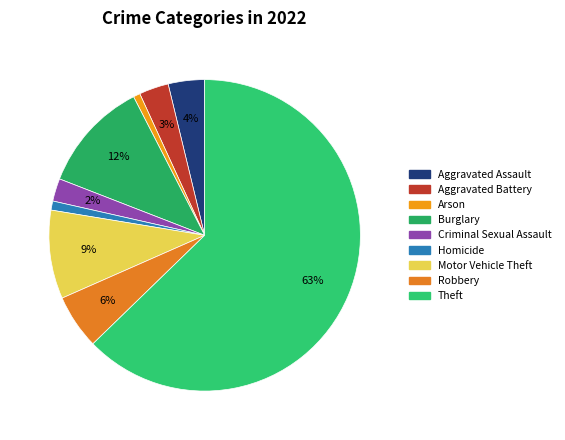

Which category accounts for the majority?

Theft